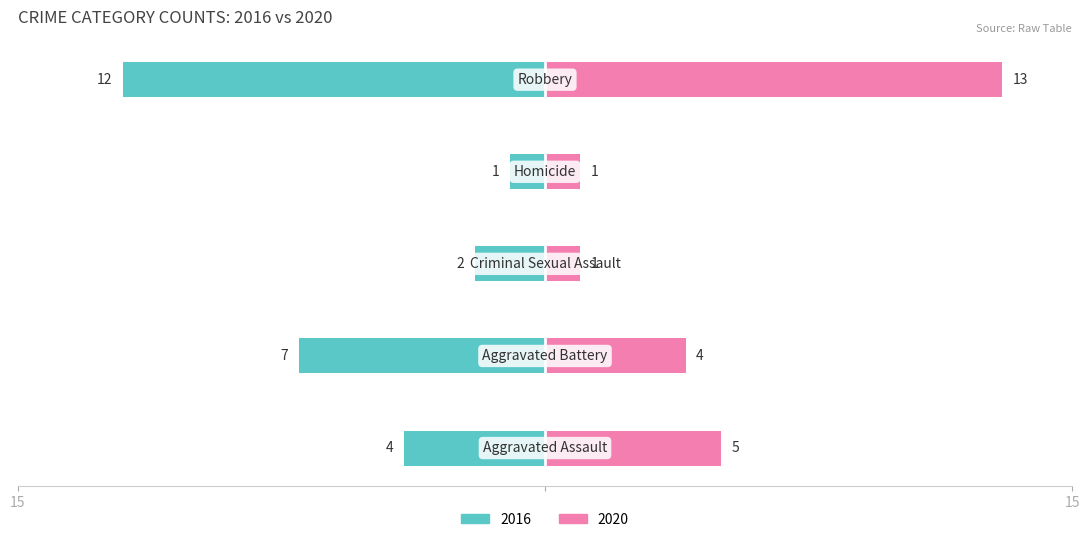

How many bars are there in total?

10